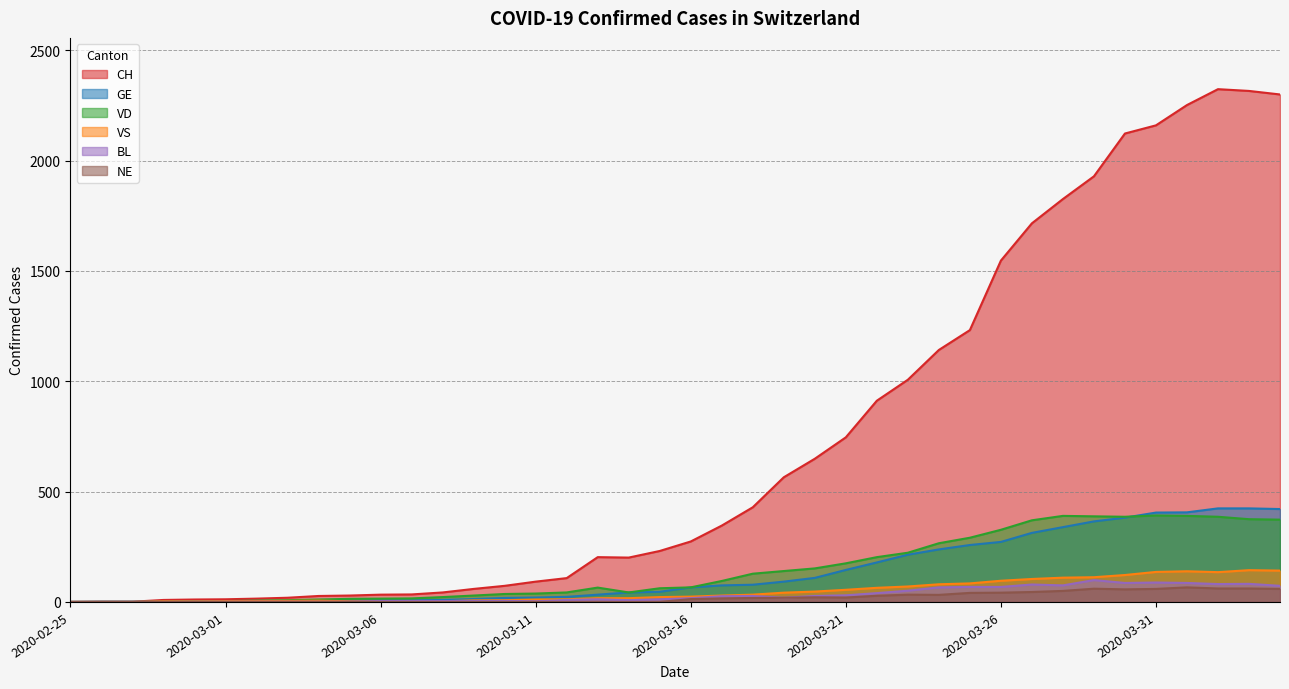

True or false: GE and NE intersect in this chart.

False